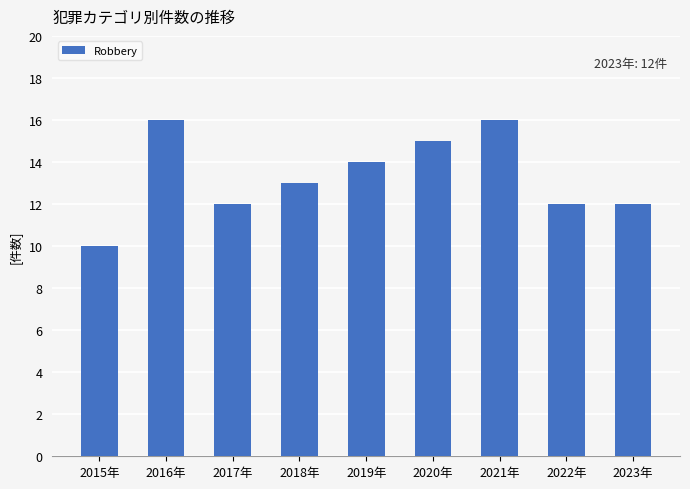

The chart shows a value of 4 at 2015年. True or false?

False